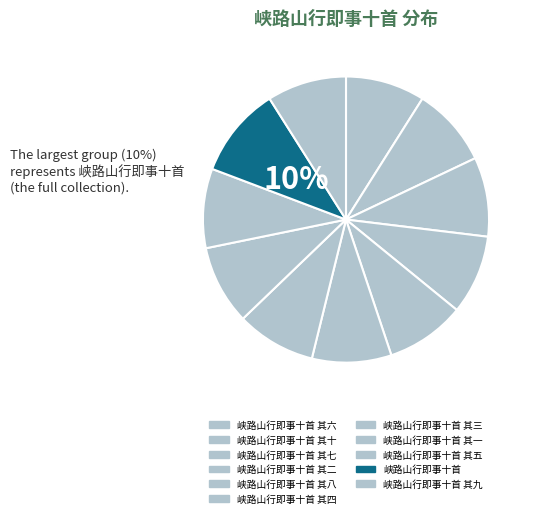

Is 峡路山行即事十首 其九 the majority of the pie?

No